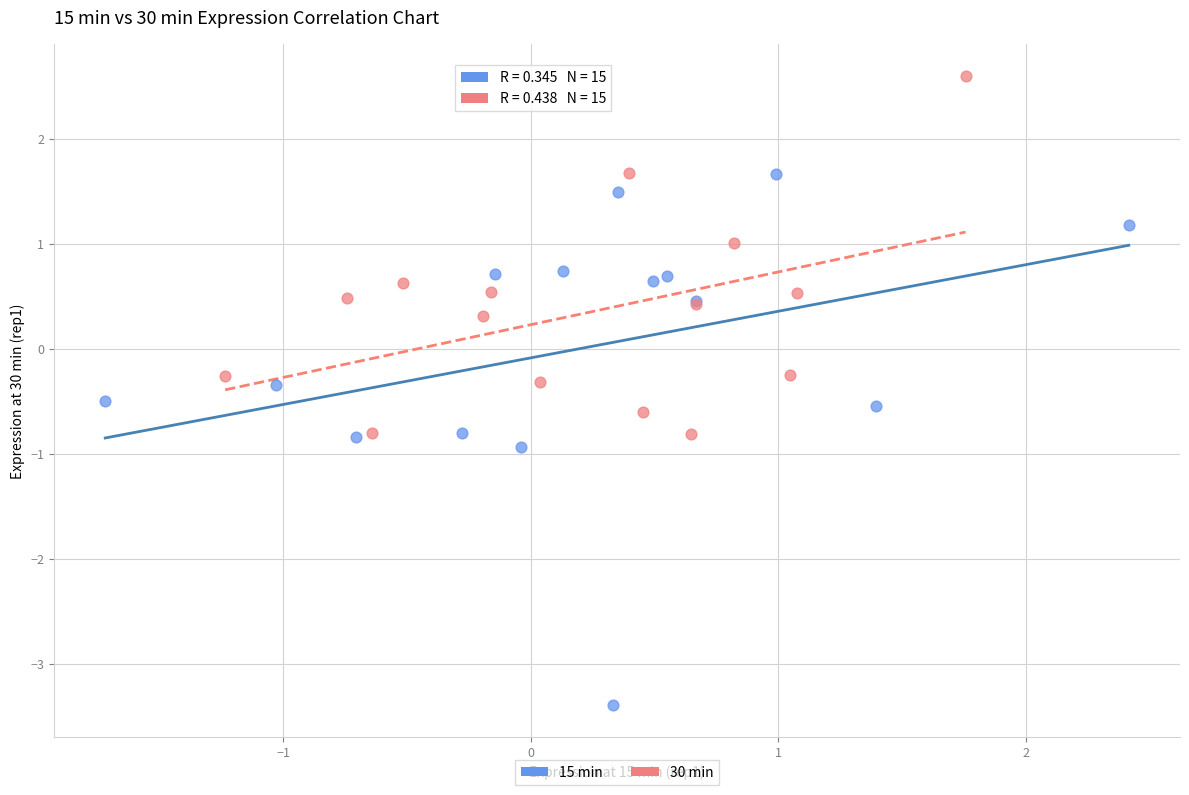

Which series has the largest Y range (max minus min)?

15 min